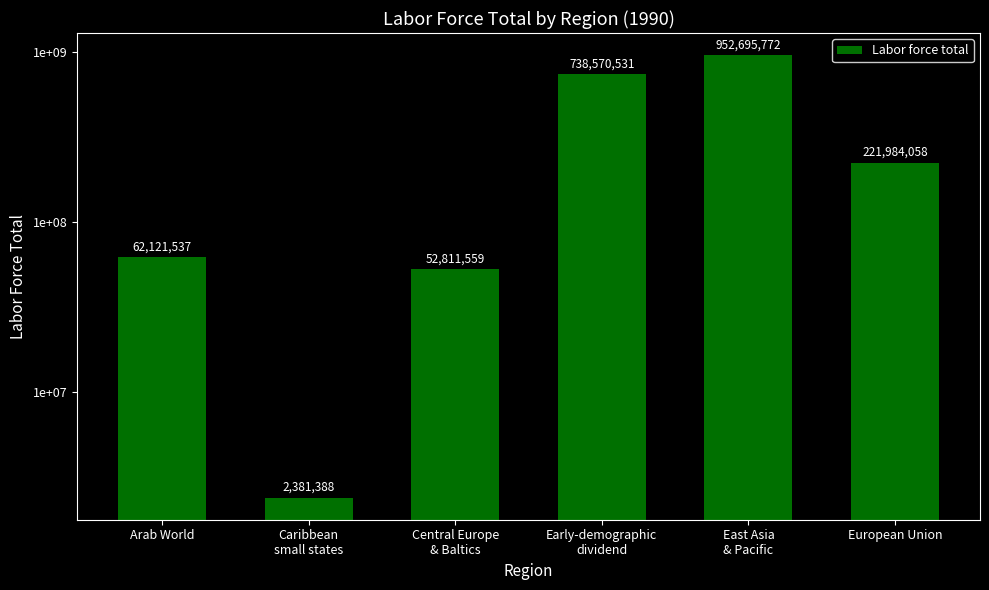

True or false: the data shows 98554672 at Arab World.

False